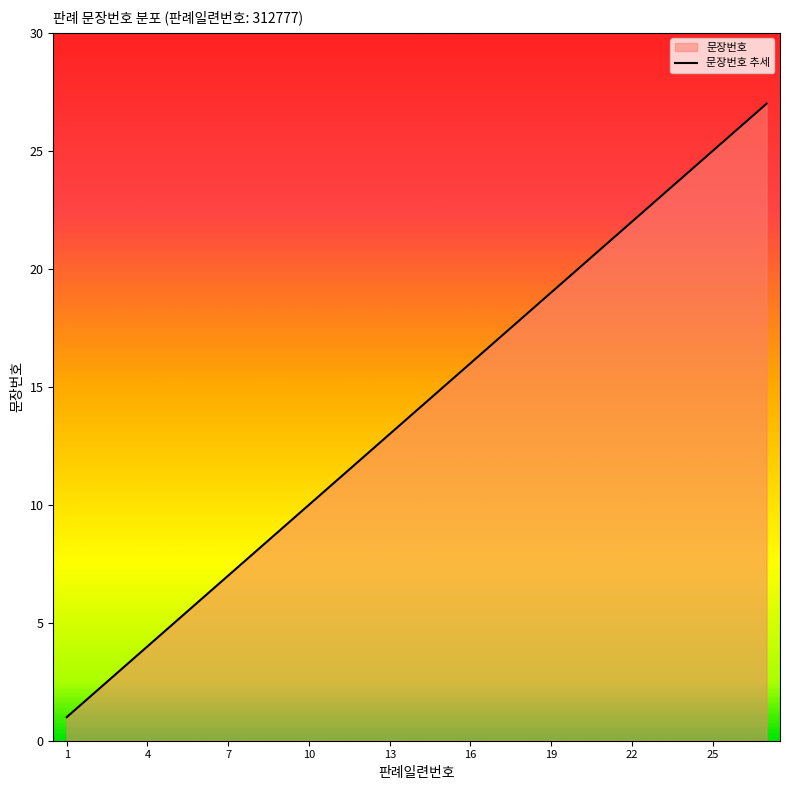

What is the difference between the second highest and second lowest values?

24